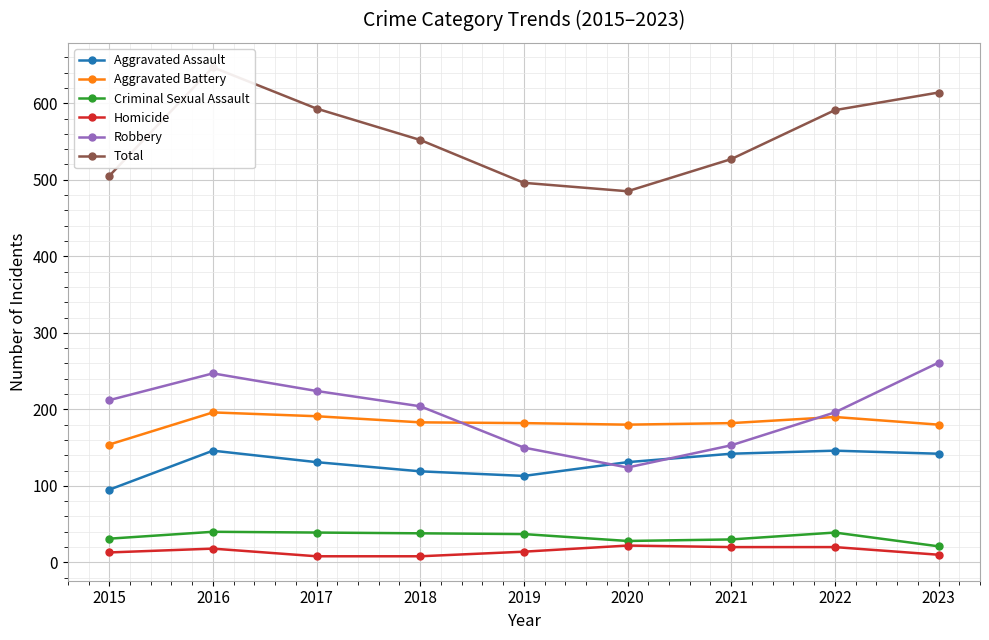

What is the value of the Robbery point at the 5th from the left?

150